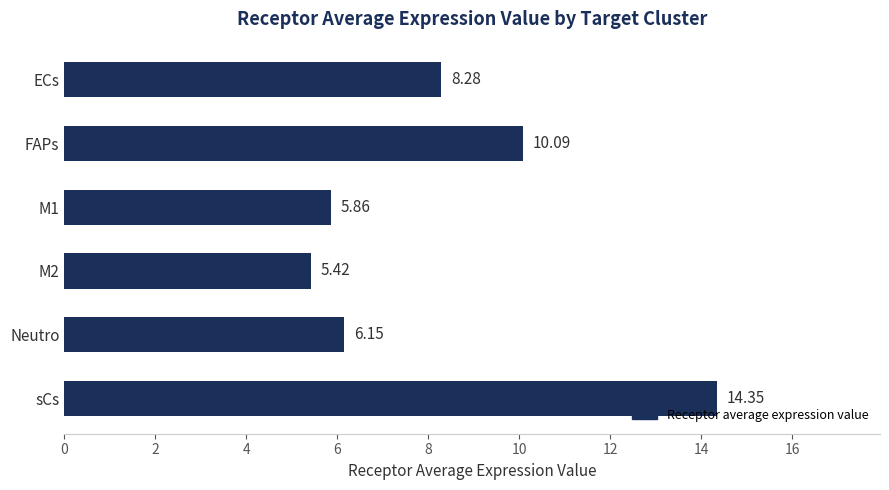

What is the change in value from FAPs to M2?

-4.7